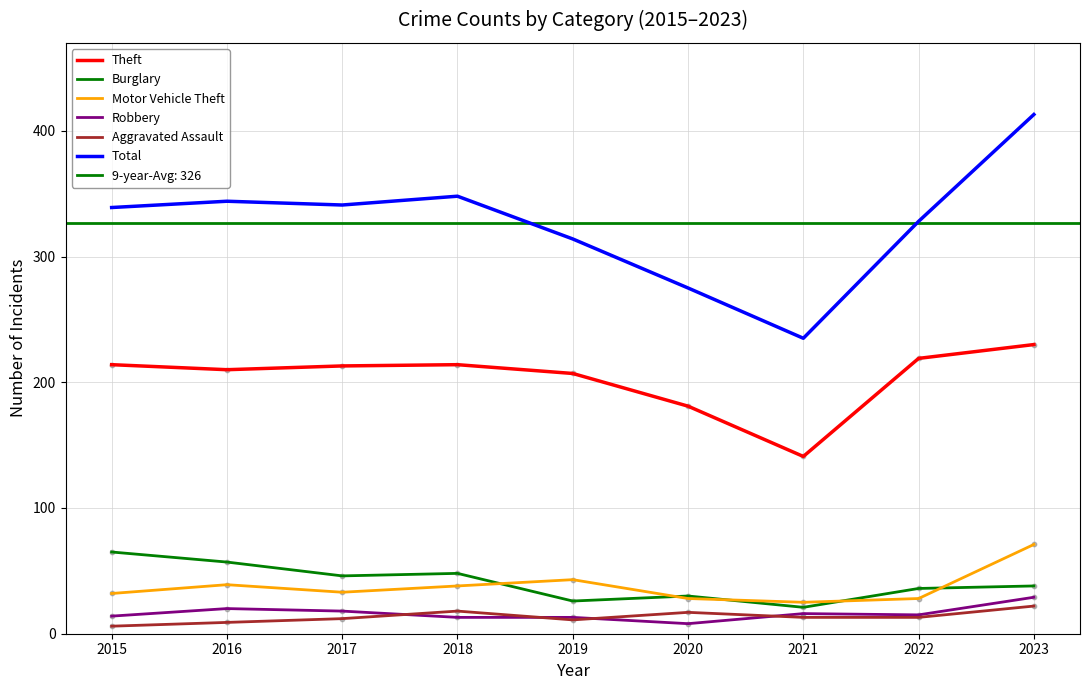

At which category is the sum across all series the highest?

2023